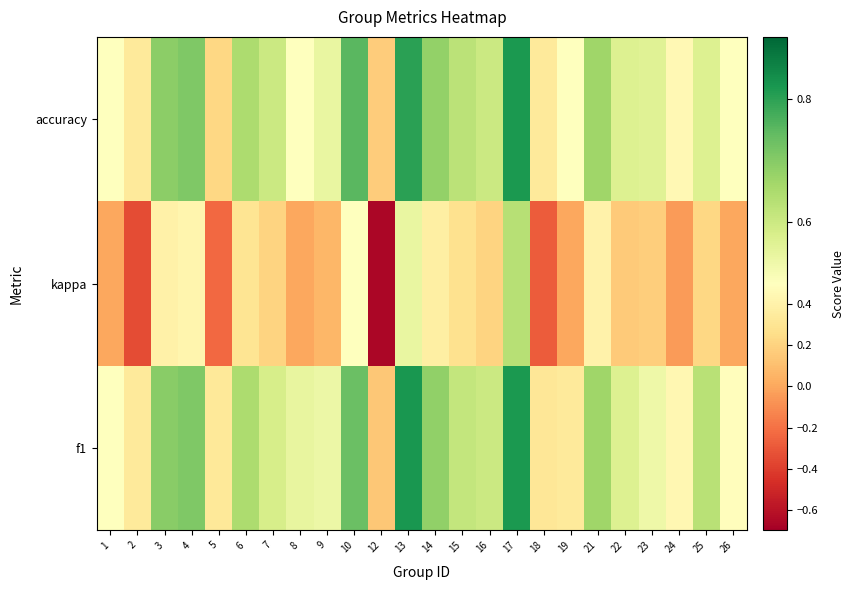

Reading right to left, list all the values displayed in this chart.

f1: 26=0.5	25=0.6	24=0.4	23=0.5	22=0.6	21=0.7	19=0.3	18=0.3	17=0.8	16=0.6	15=0.6	14=0.7	13=0.8	12=0.1	10=0.7	9=0.5	8=0.5	7=0.6	6=0.6	5=0.3	4=0.7	3=0.7	2=0.3	1=0.5
kappa: 26=0.0	25=0.2	24=-0.0	23=0.2	22=0.2	21=0.4	19=0.0	18=-0.3	17=0.6	16=0.2	15=0.3	14=0.4	13=0.5	12=-0.7	10=0.5	9=0.1	8=0.0	7=0.2	6=0.3	5=-0.2	4=0.4	3=0.4	2=-0.3	1=0.0
accuracy: 26=0.5	25=0.6	24=0.5	23=0.6	22=0.6	21=0.7	19=0.5	18=0.3	17=0.8	16=0.6	15=0.6	14=0.7	13=0.8	12=0.2	10=0.8	9=0.5	8=0.5	7=0.6	6=0.6	5=0.2	4=0.7	3=0.7	2=0.3	1=0.5